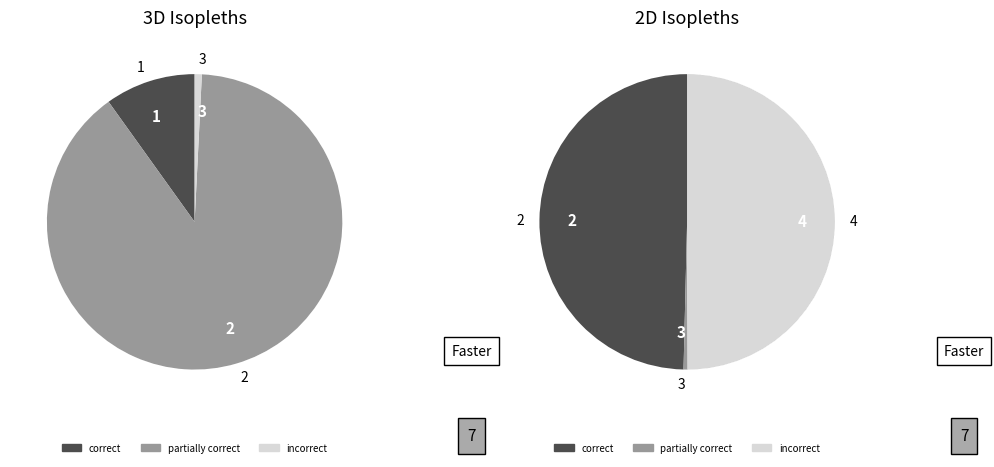

Does any single category account for the majority?

No